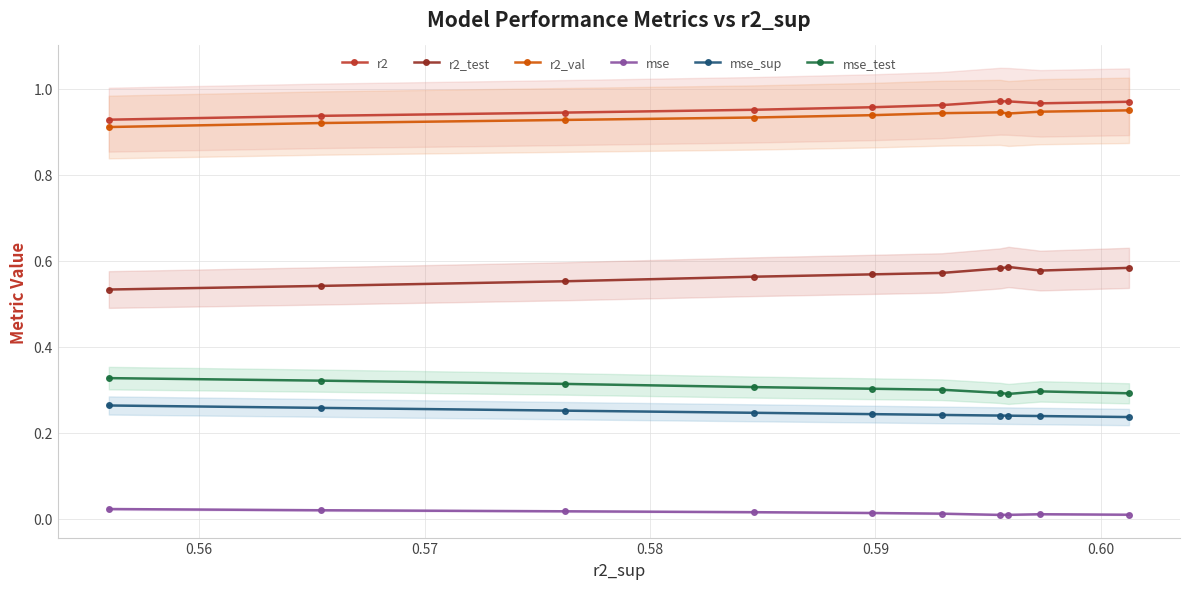

True or false: r2_test and r2 cross at least once.

False